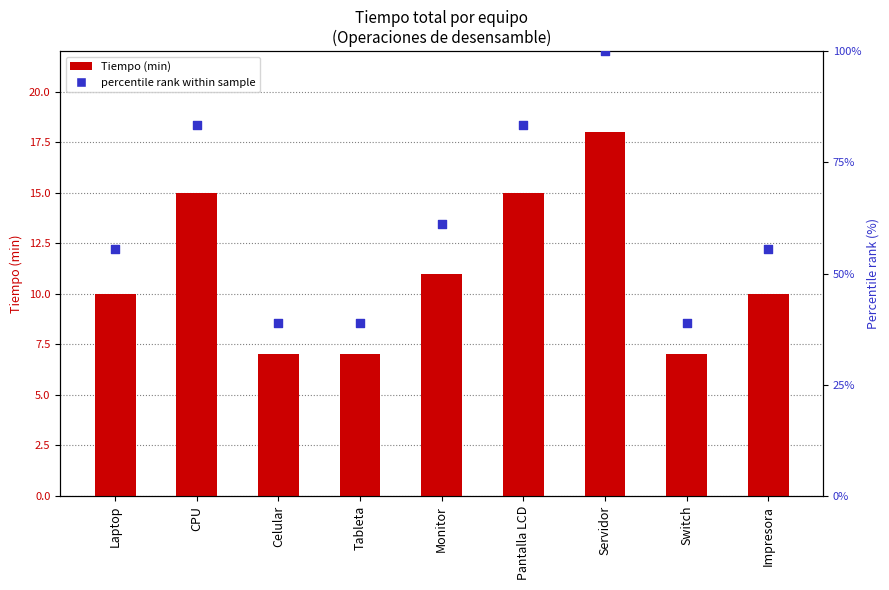

Which series reaches the minimum Y coordinate?

Tiempo (min)